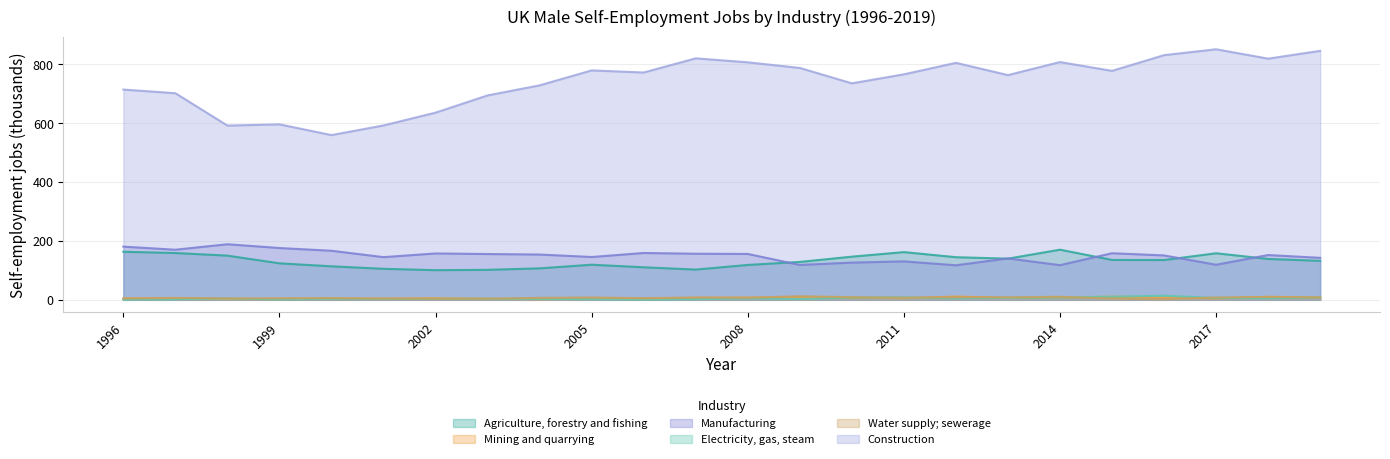

At how many categories does at least one series exceed 775?

11